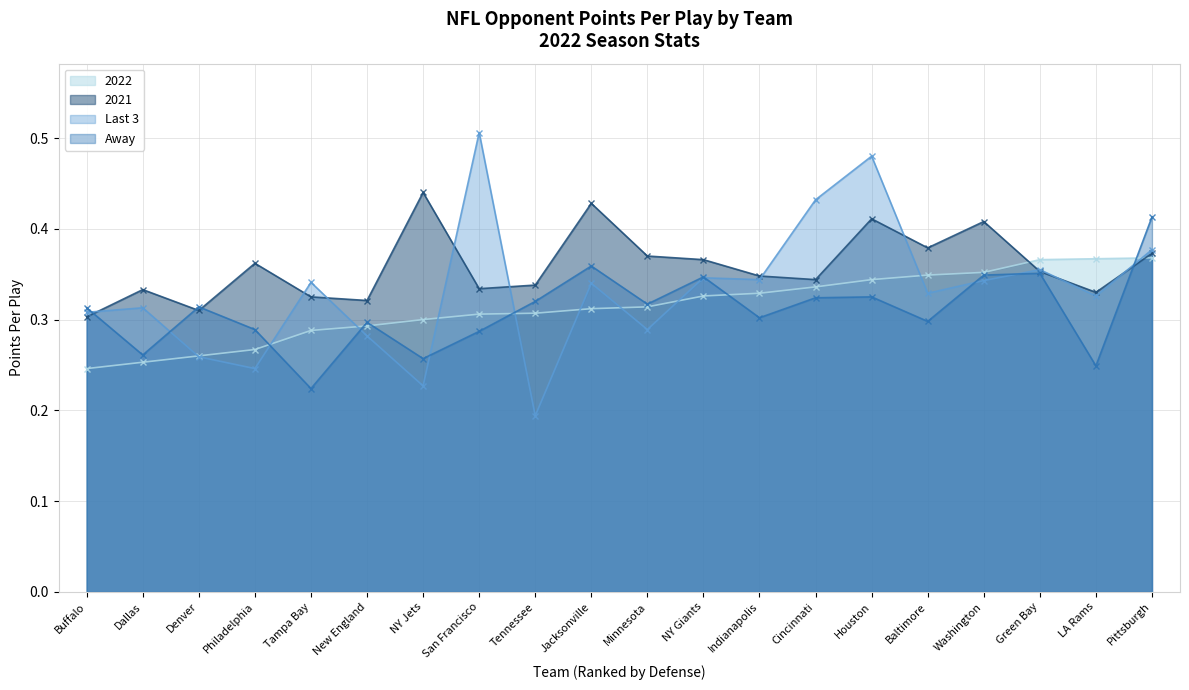

True or false: Last 3 has more than 2 interior local peaks.

True